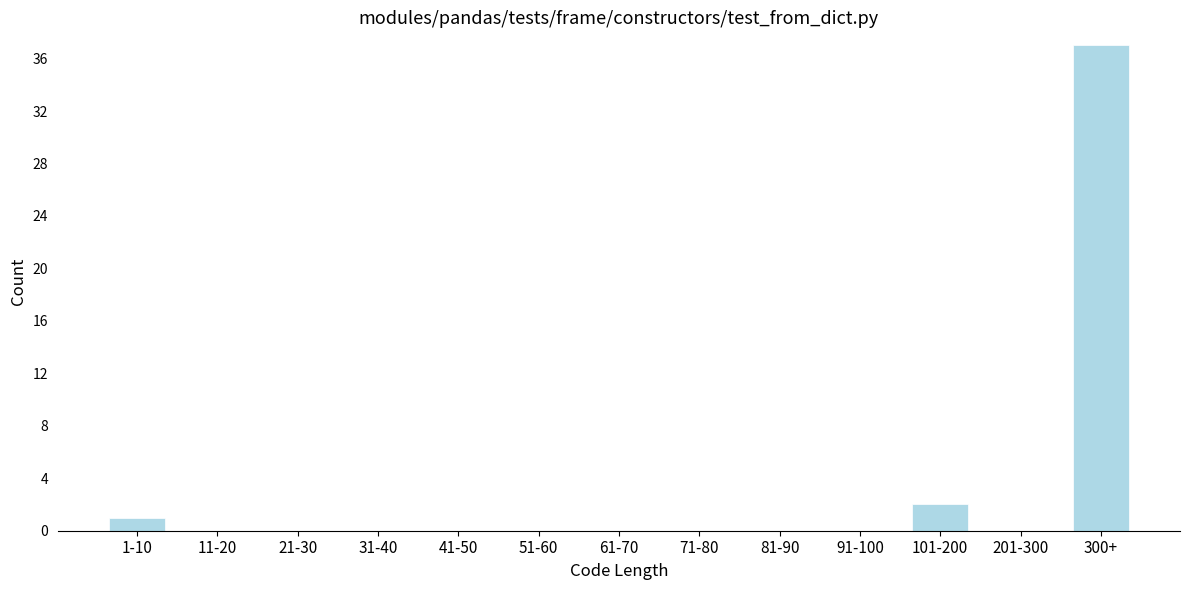

Reading right to left, extract all data points from this chart.

300+=37	201-300=0	101-200=2	91-100=0	81-90=0	71-80=0	61-70=0	51-60=0	41-50=0	31-40=0	21-30=0	11-20=0	1-10=1